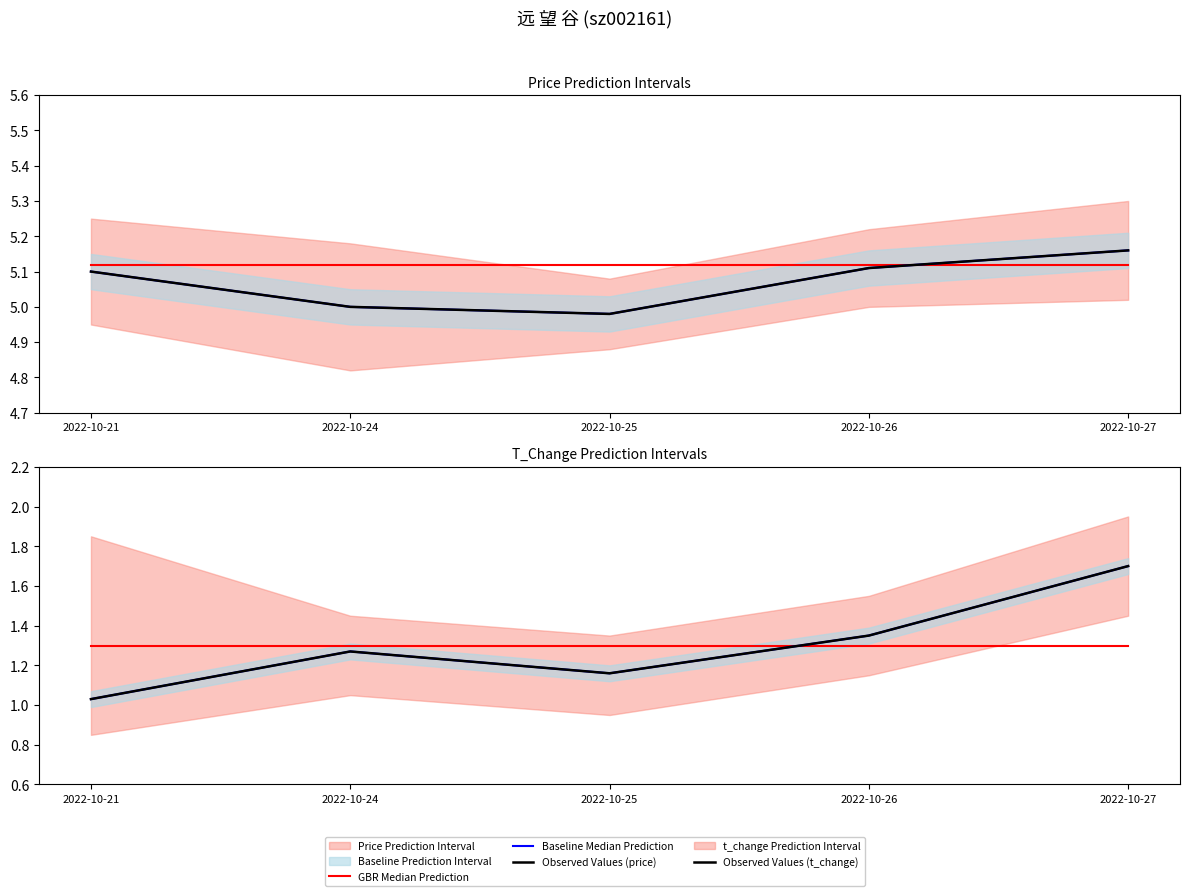

True or false: GBR Median Prediction and Observed Values (price) intersect in this chart.

False